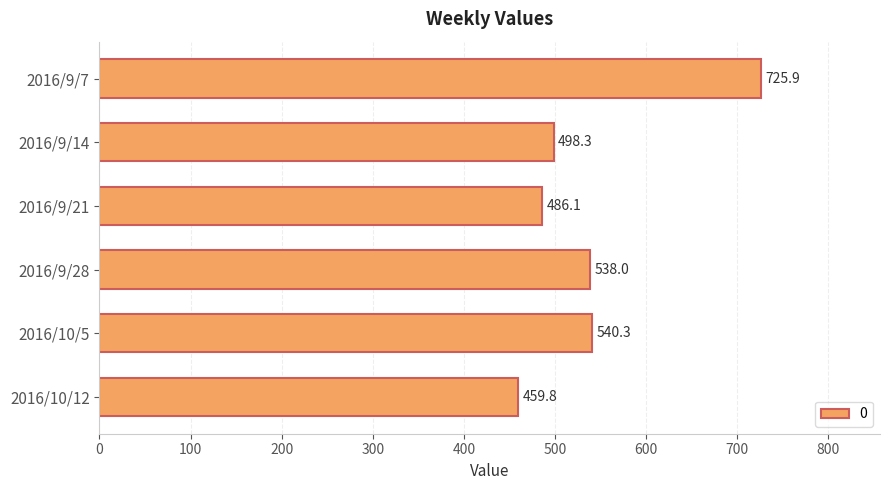

What is the change in value from 2016/10/12 to 2016/9/21?

+26.4